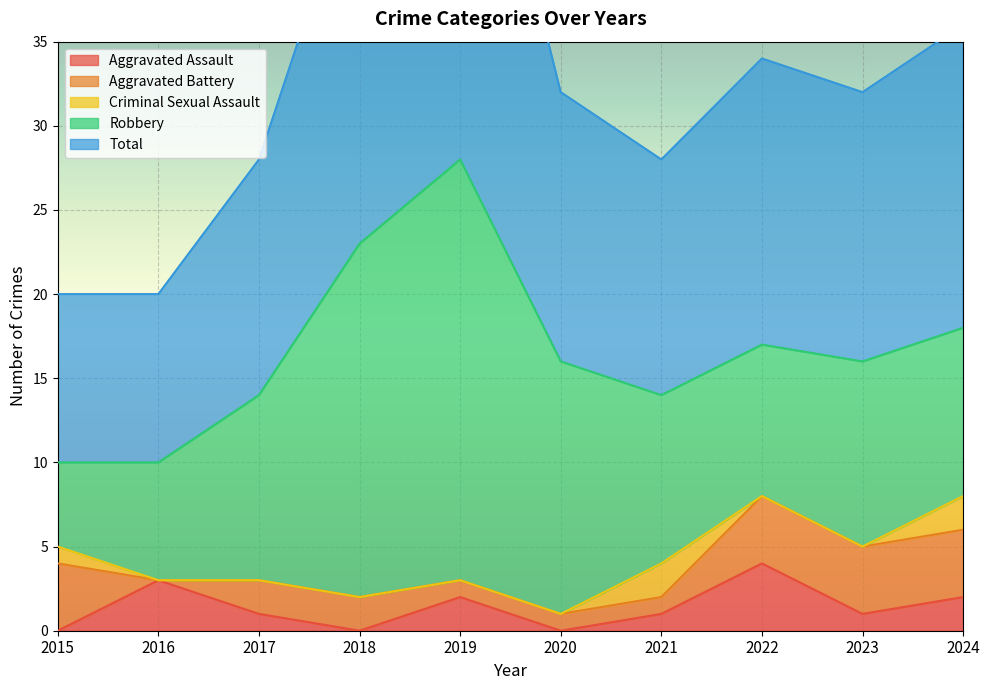

Is it true that Criminal Sexual Assault equals 0 at 2020?

True